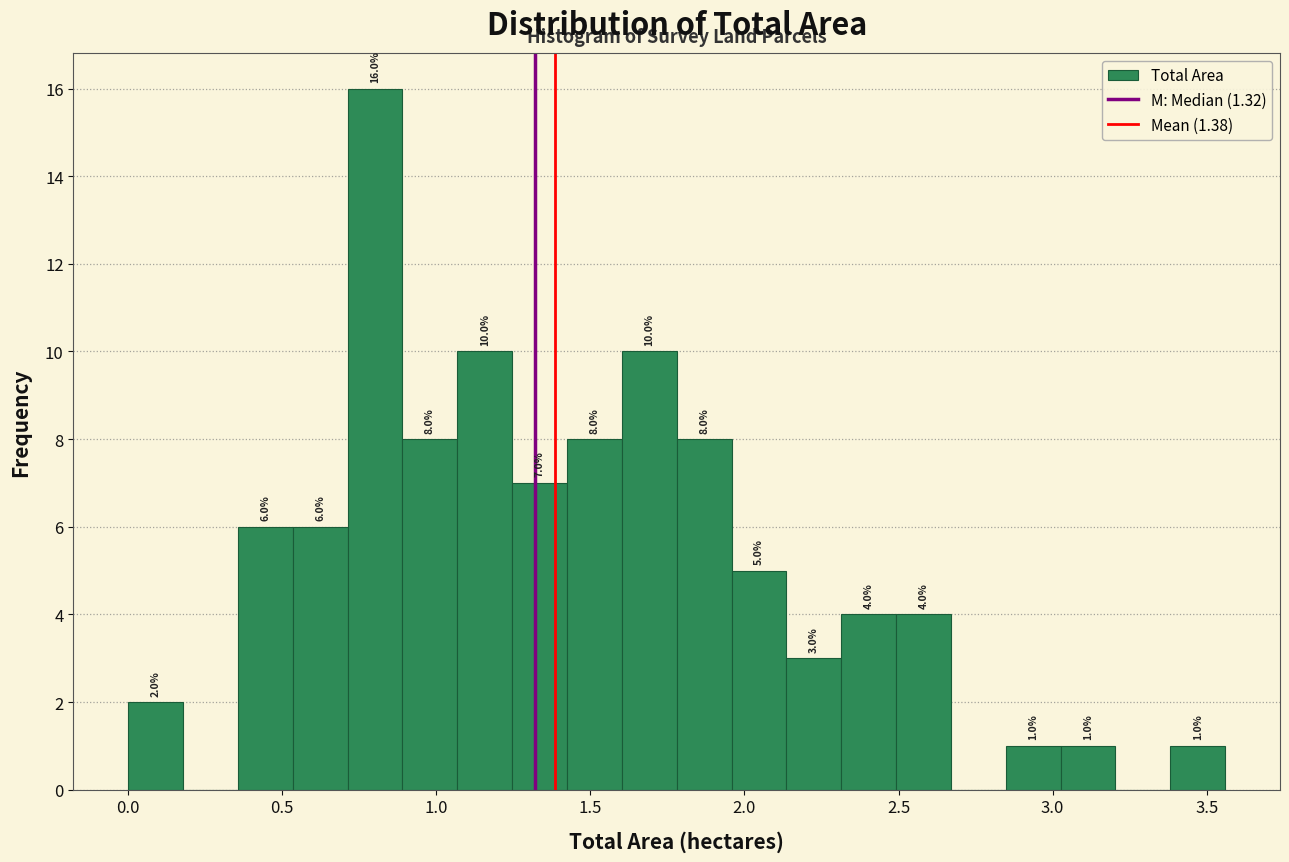

Around what value on the x-axis is the tallest bar? Give the approximate position of its centre, as read against the axis.

0.80